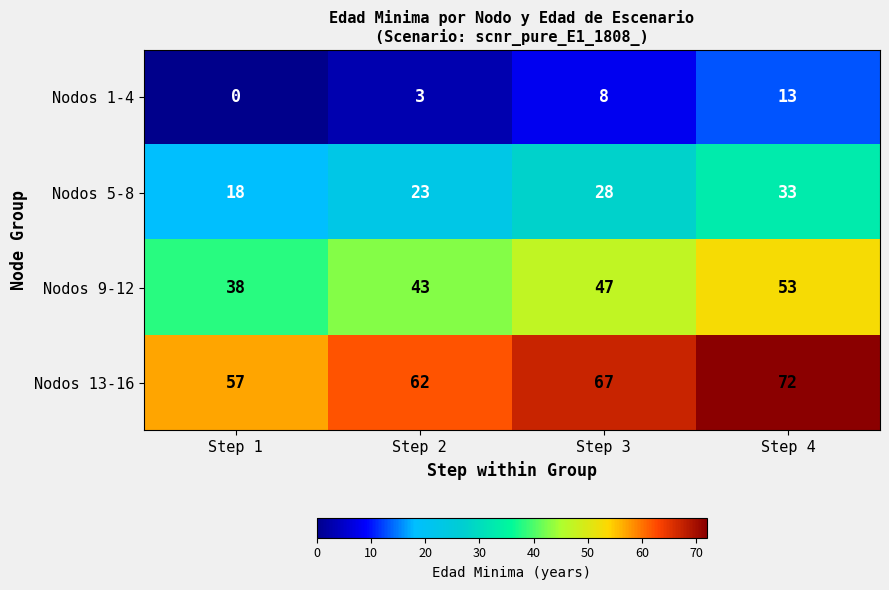

Which label corresponds to the largest value in the chart?

Step 4